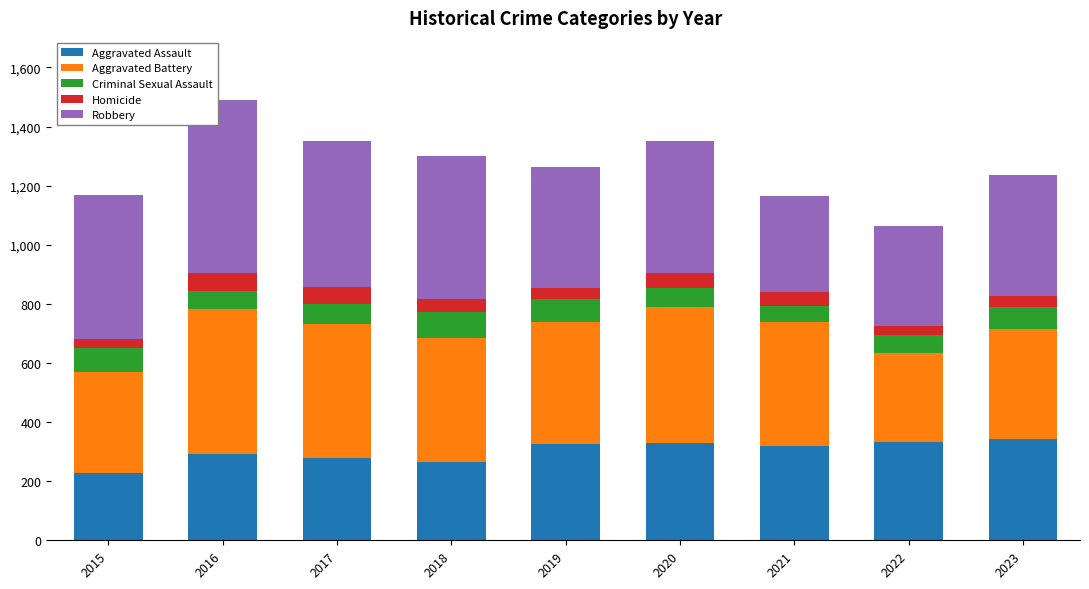

Are the bars grouped side by side (vs. stacked)?

No